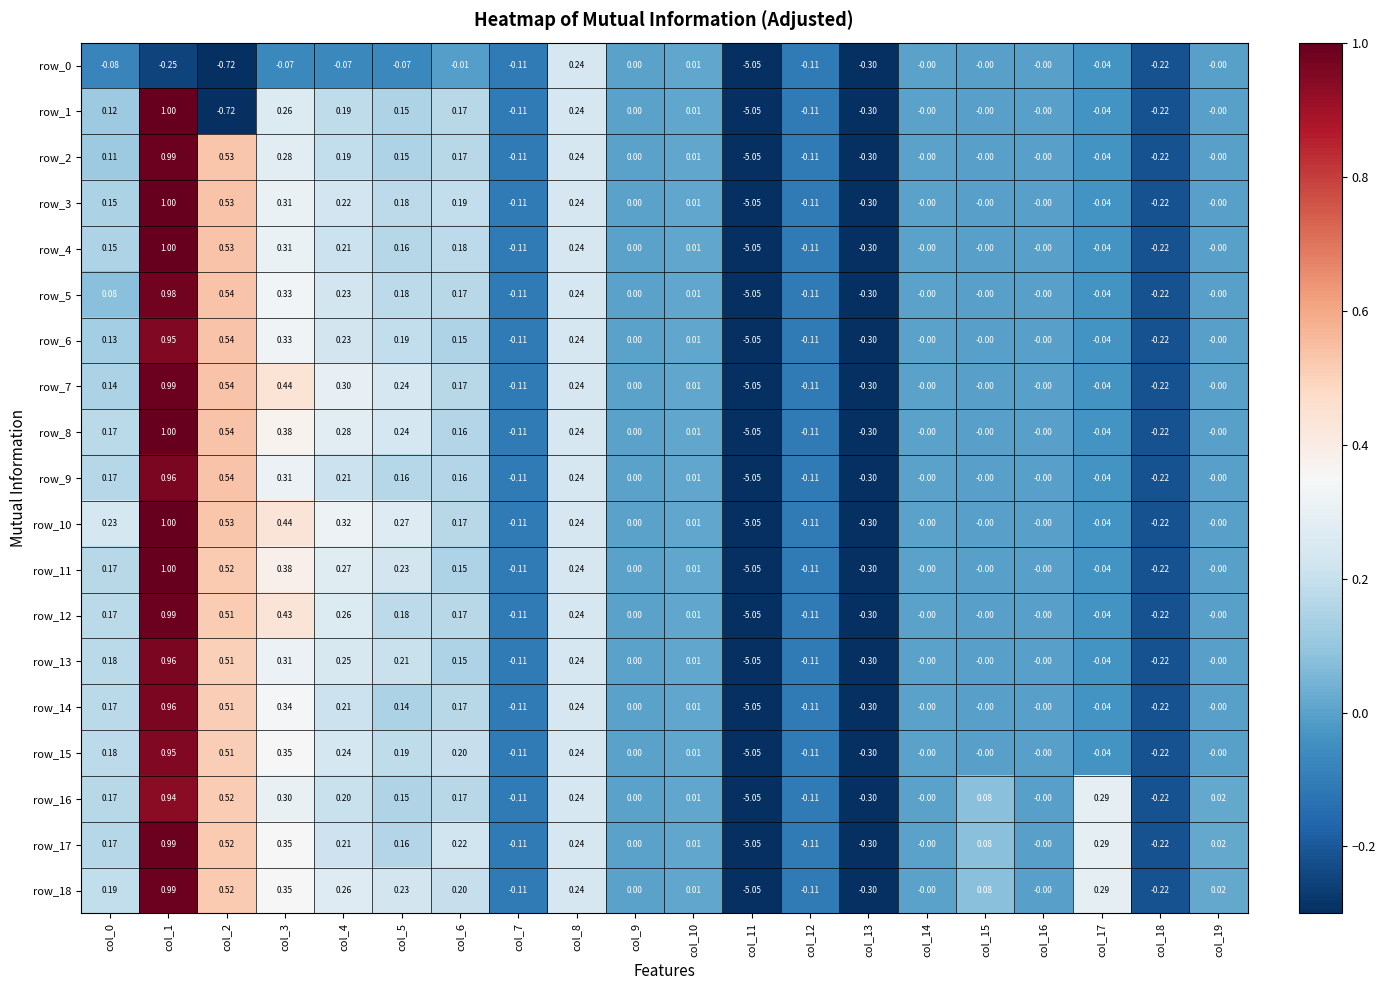

Where is row_16 nearest to the value -2?

col_13